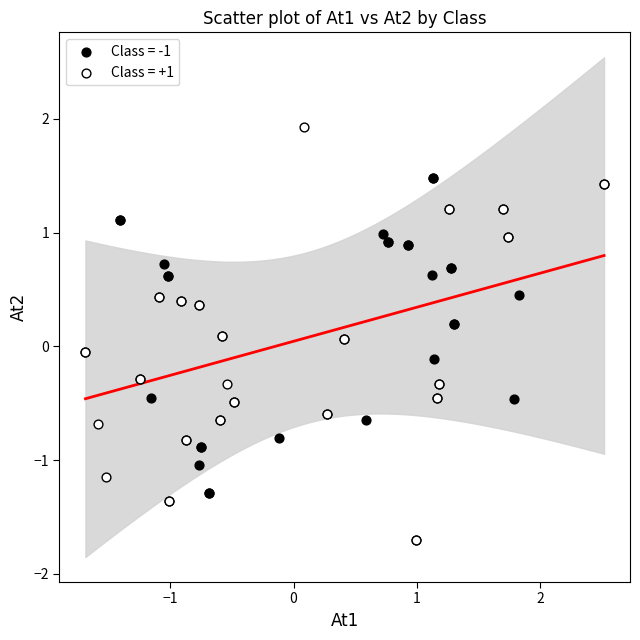

Which series has the widest spread of Y values?

Class = +1